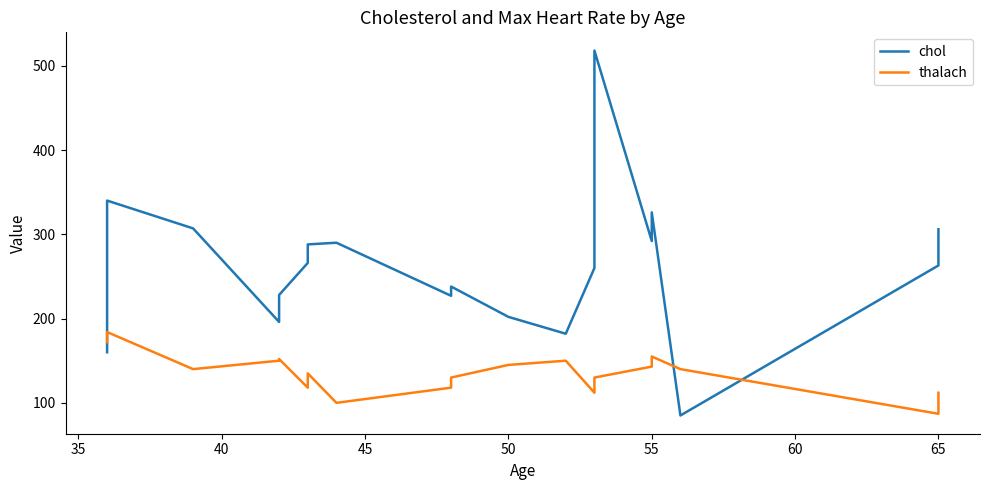

What are all the series names shown in the legend?

chol, thalach